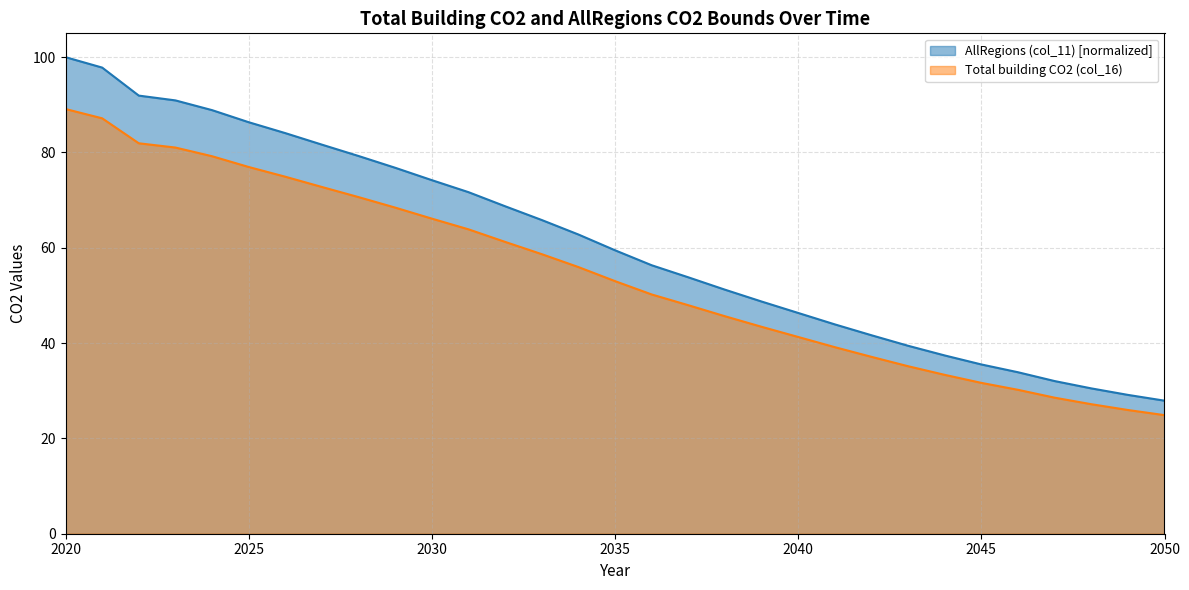

What is the average value of the Total building CO2 (col_16) series?

54.3